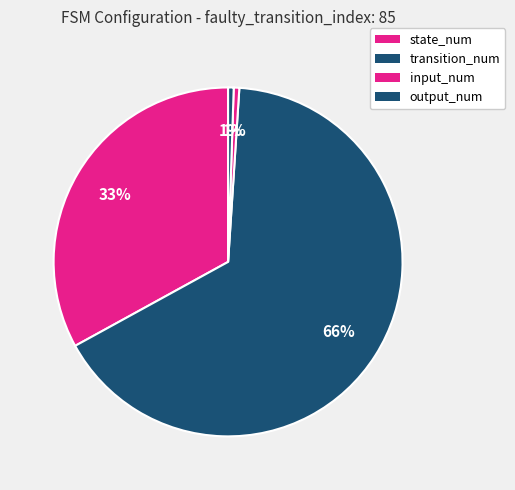

What is the majority slice?

transition_num